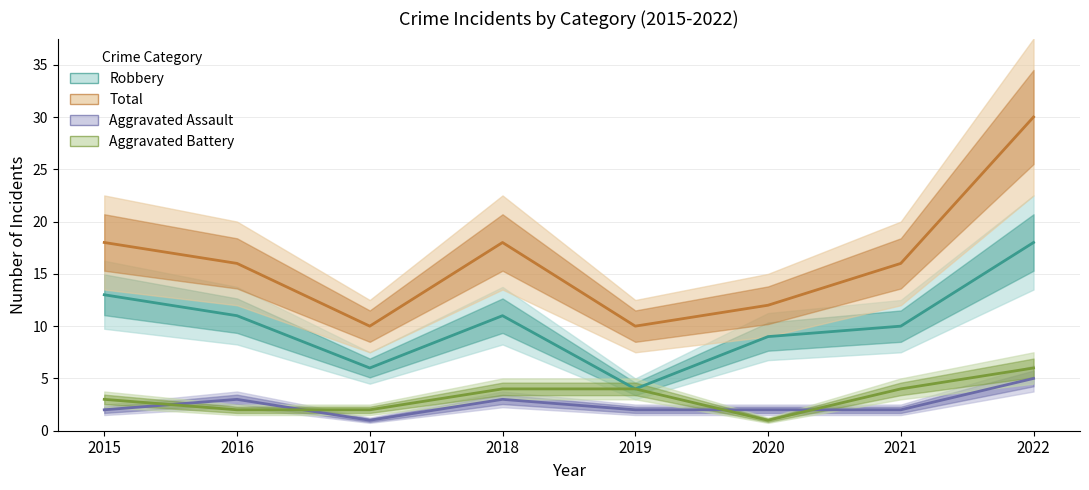

At which label does Aggravated Assault first exceed 2?

2016